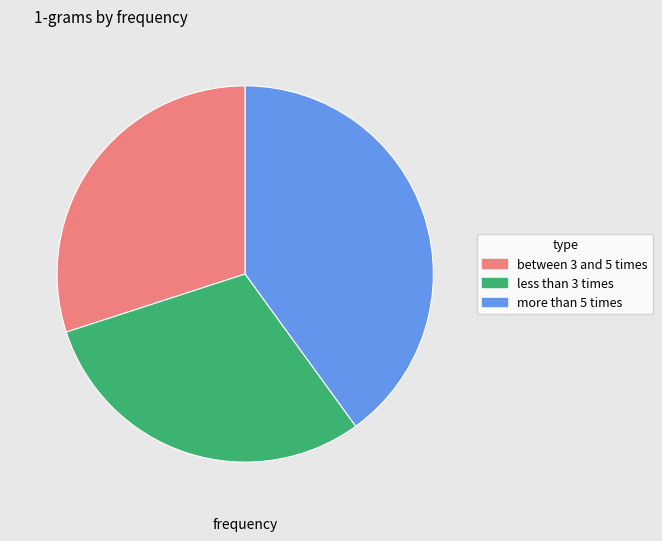

Is there any slice that represents more than half of the pie?

No